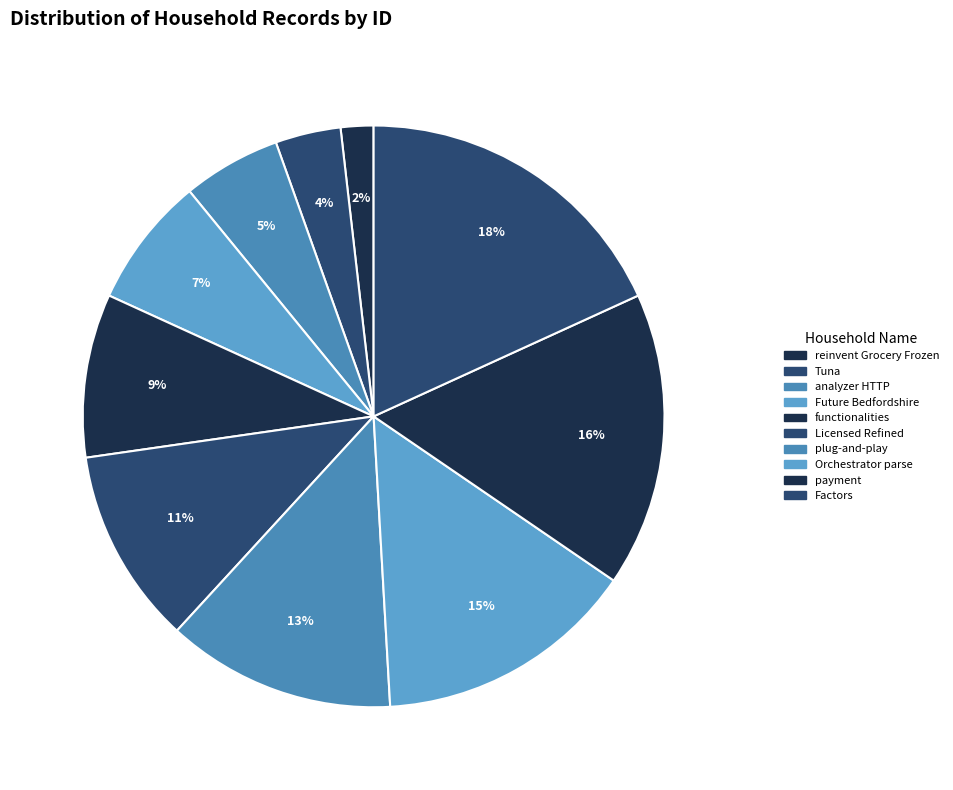

How many slices are in this pie chart?

10